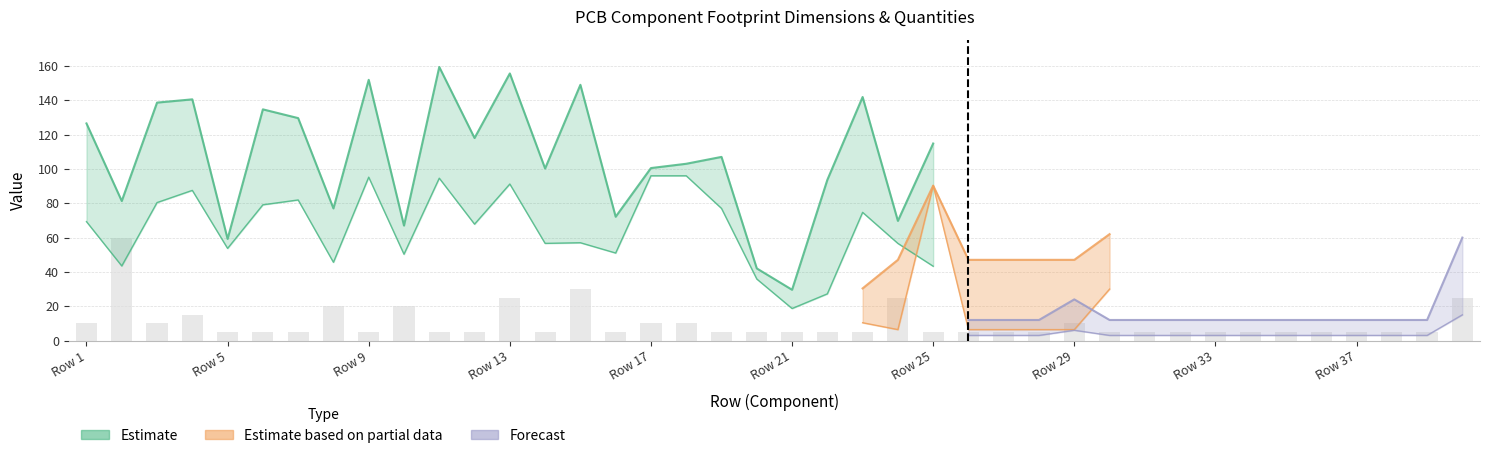

What is the difference between the maximum and minimum values in the Footprint Y-Size series?

53.5